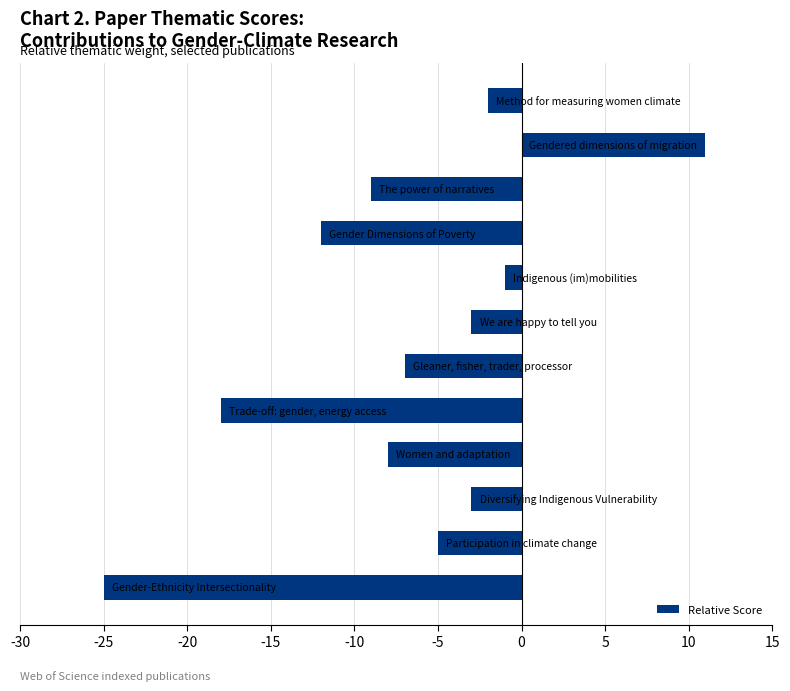

What is the difference between the maximum and second lowest values?

29